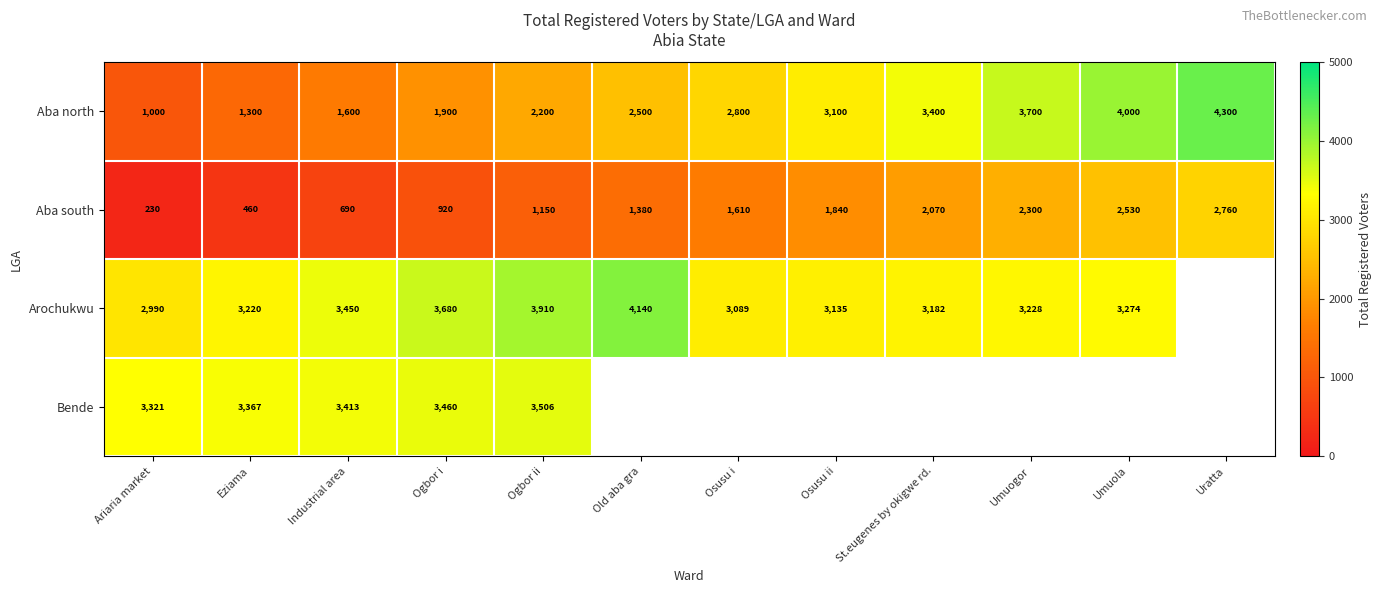

What is the total value across all series at Eziama?

8347